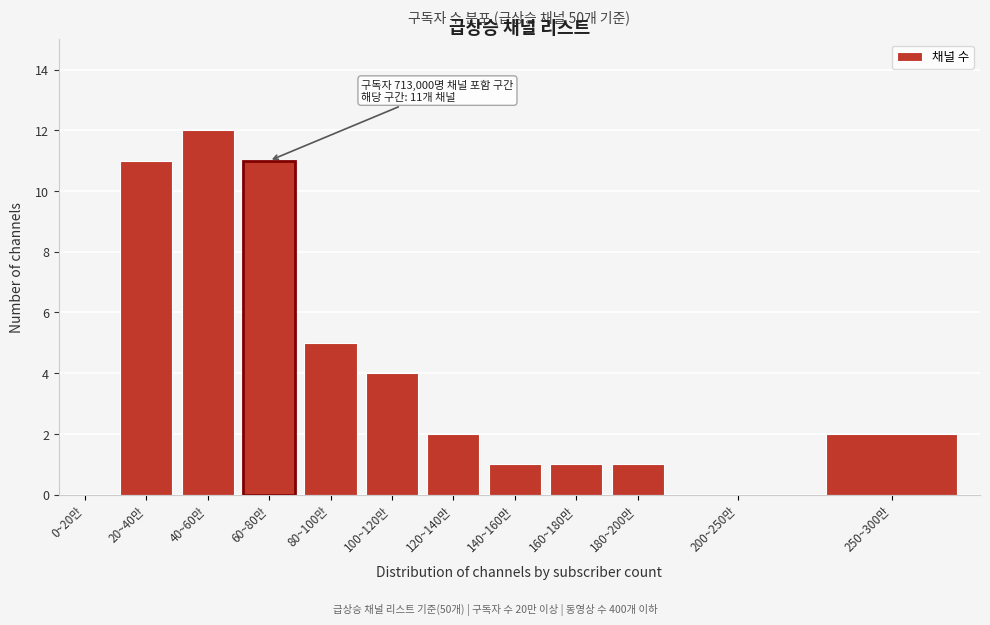

Reading left to right, what are all the values shown in this chart?

0~20만=0	20~40만=11	40~60만=12	60~80만=11	80~100만=5	100~120만=4	120~140만=2	140~160만=1	160~180만=1	180~200만=1	200~250만=0	250~300만=2